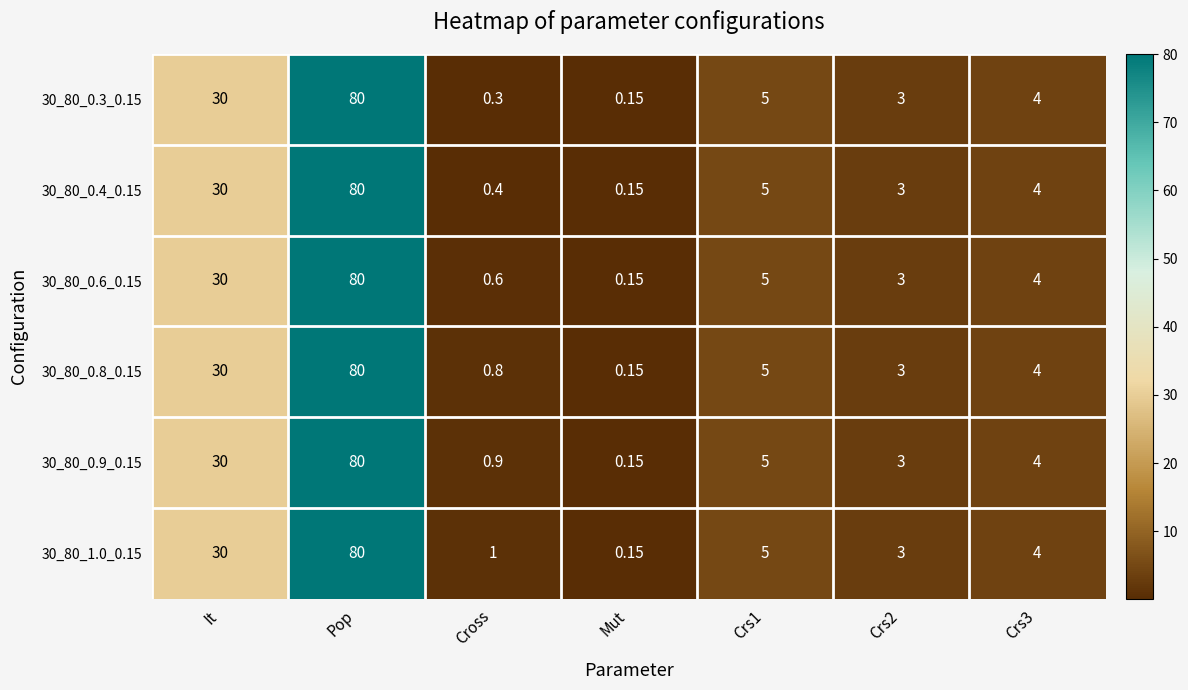

Is the value of 30_80_0.9_0.15 at Crs1 greater than the value of 30_80_0.3_0.15 at Cross?

Yes